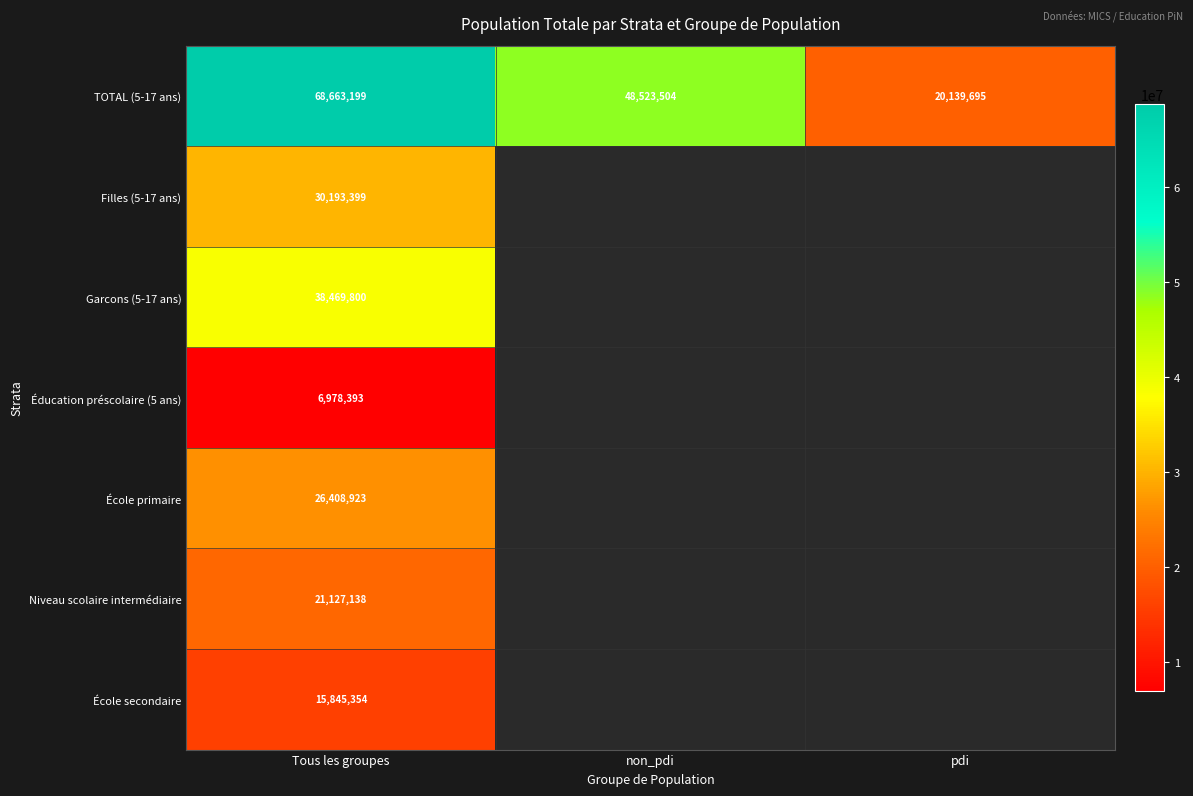

Rank the series at Tous les groupes from highest to lowest value.

TOTAL (5-17 ans), Garcons (5-17 ans), Filles (5-17 ans), École primaire, Niveau scolaire intermédiaire, École secondaire, Éducation préscolaire (5 ans)